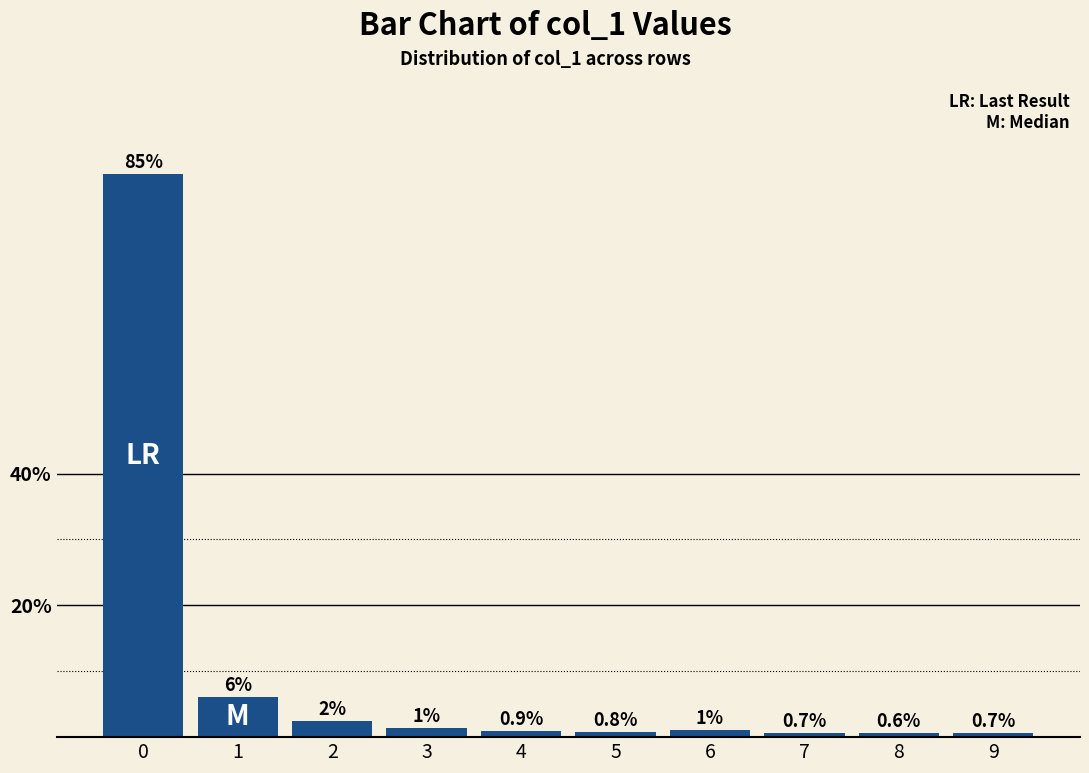

What is the sum of the values at 7 and 8?

1.2